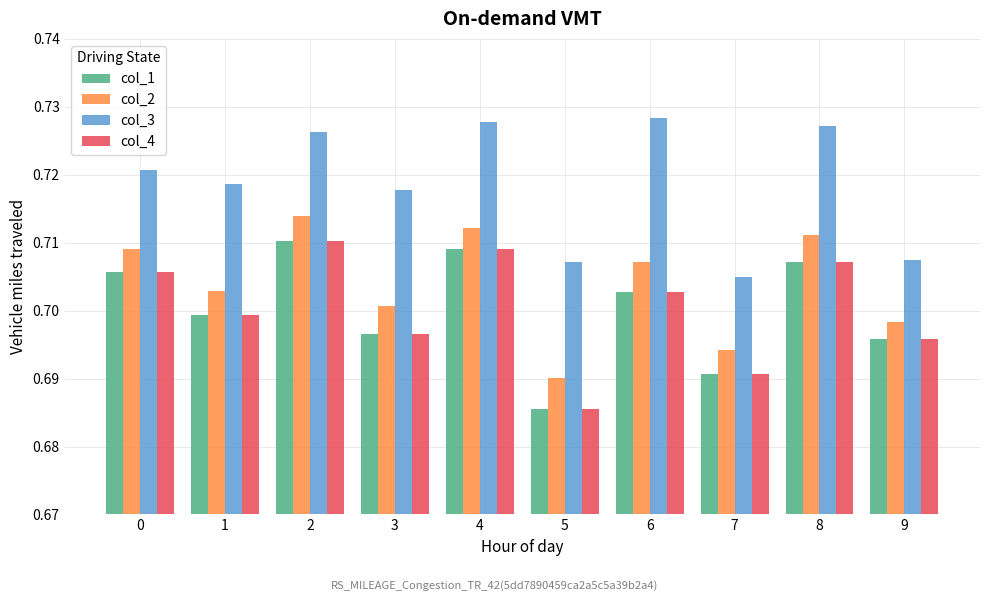

Which label corresponds to the largest value in the chart?

6